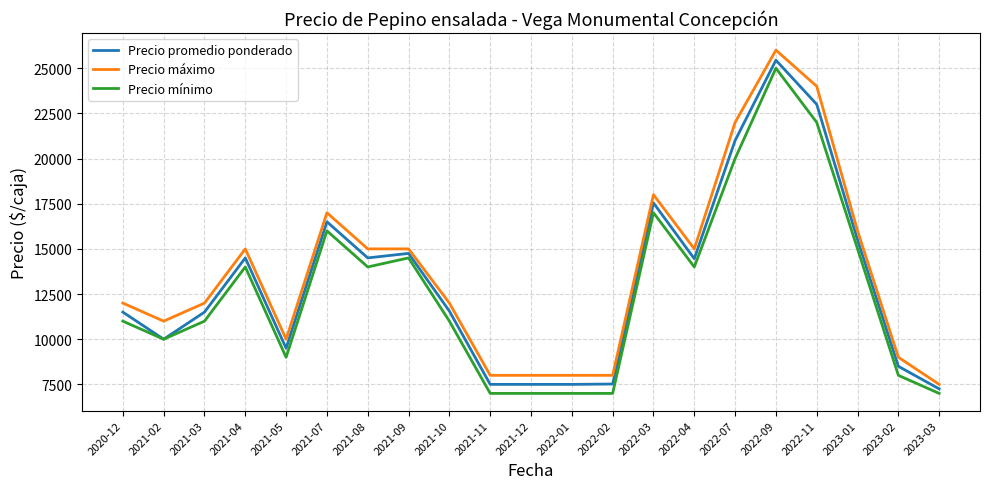

True or false: Precio mínimo and Precio máximo cross at least once.

False